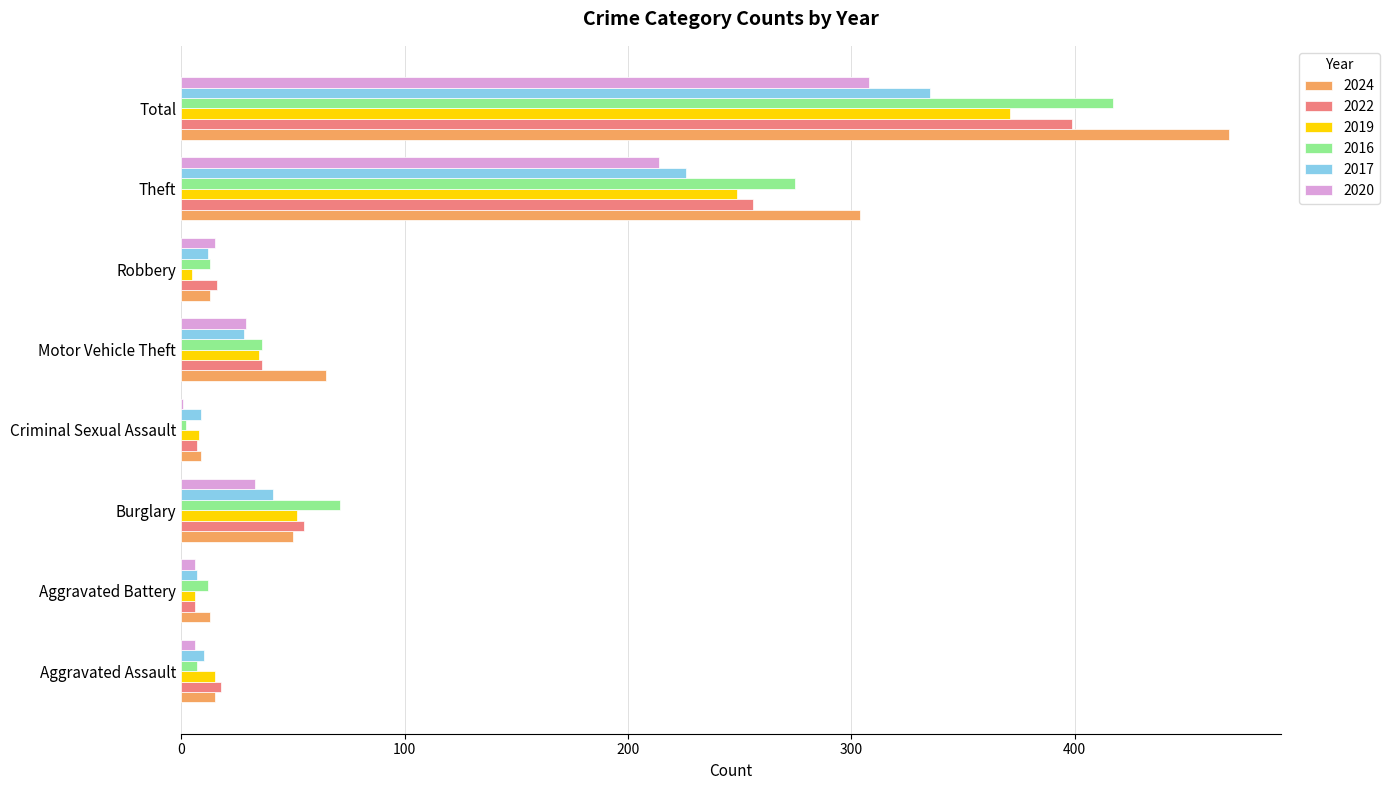

True or false: 2017 has a value of 41 at Burglary.

True